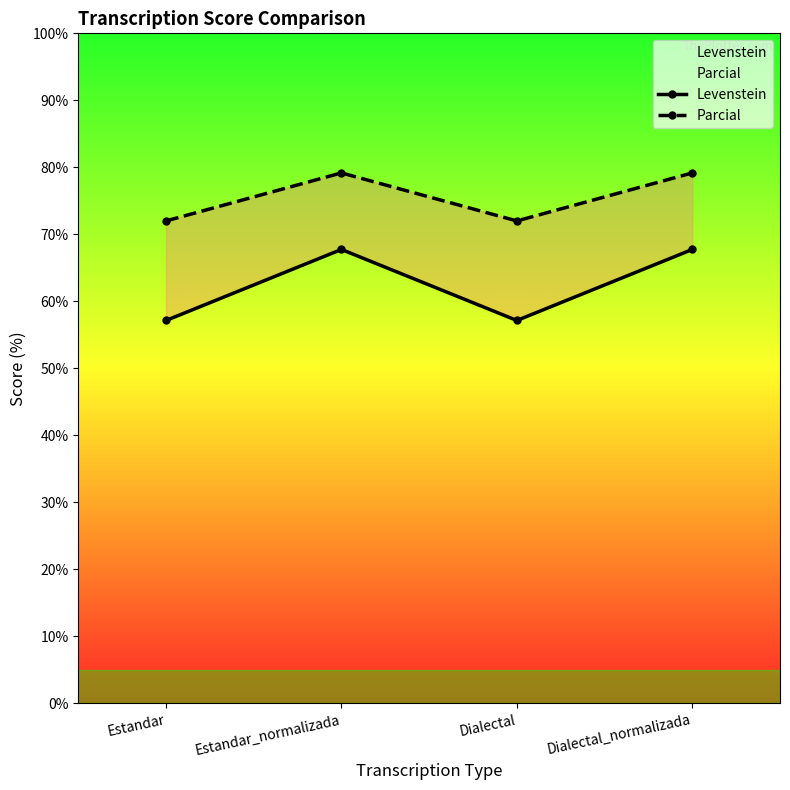

Count the number of categories in the chart.

4